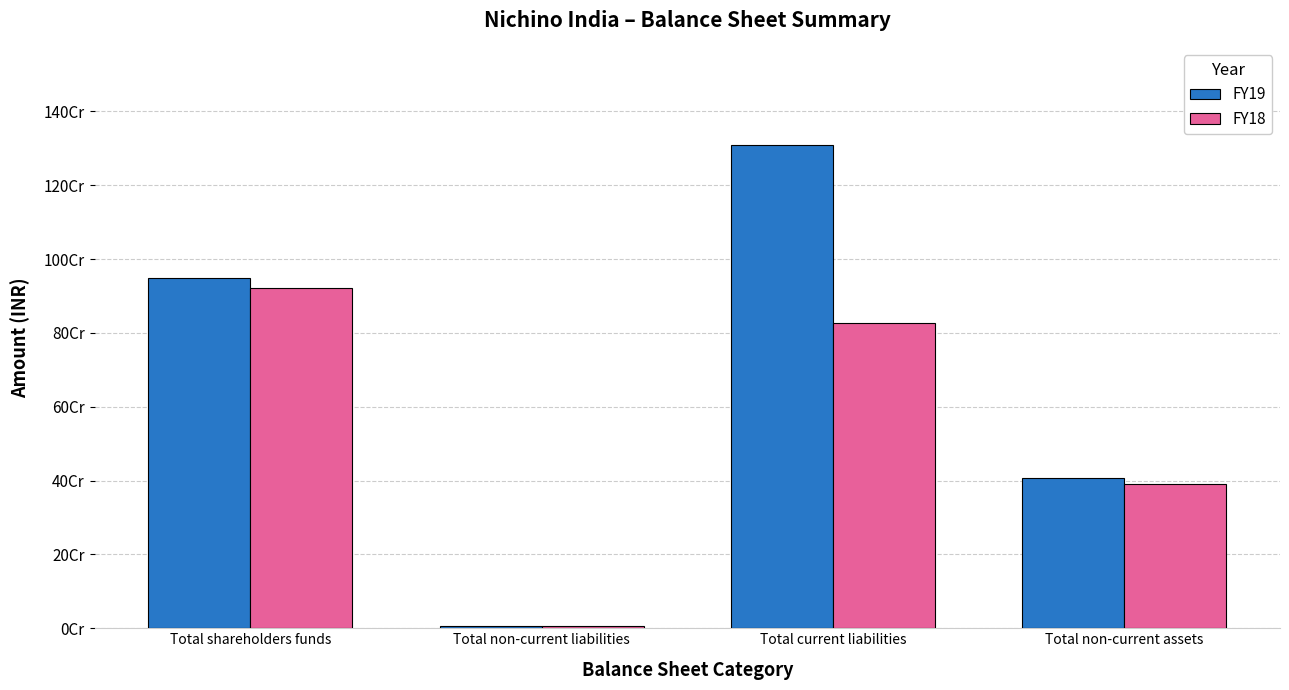

What is the label of the 4th bar from the right?

Total shareholders funds